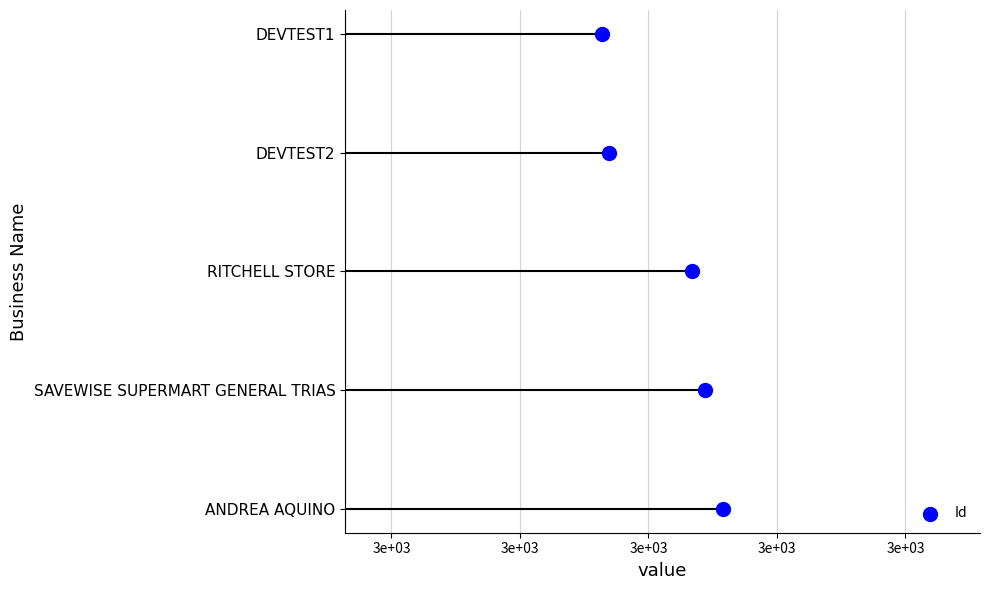

What is the ratio of the value at 3e+03 to the value at 3e+03?

4.0